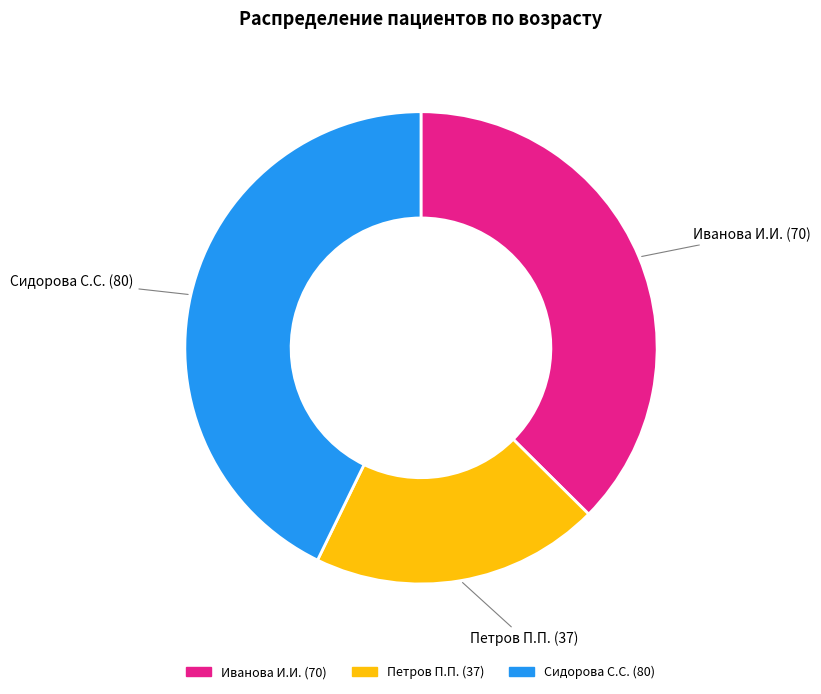

Rank the categories by value from highest to lowest.

Сидорова С.С. (80), Иванова И.И. (70), Петров П.П. (37)